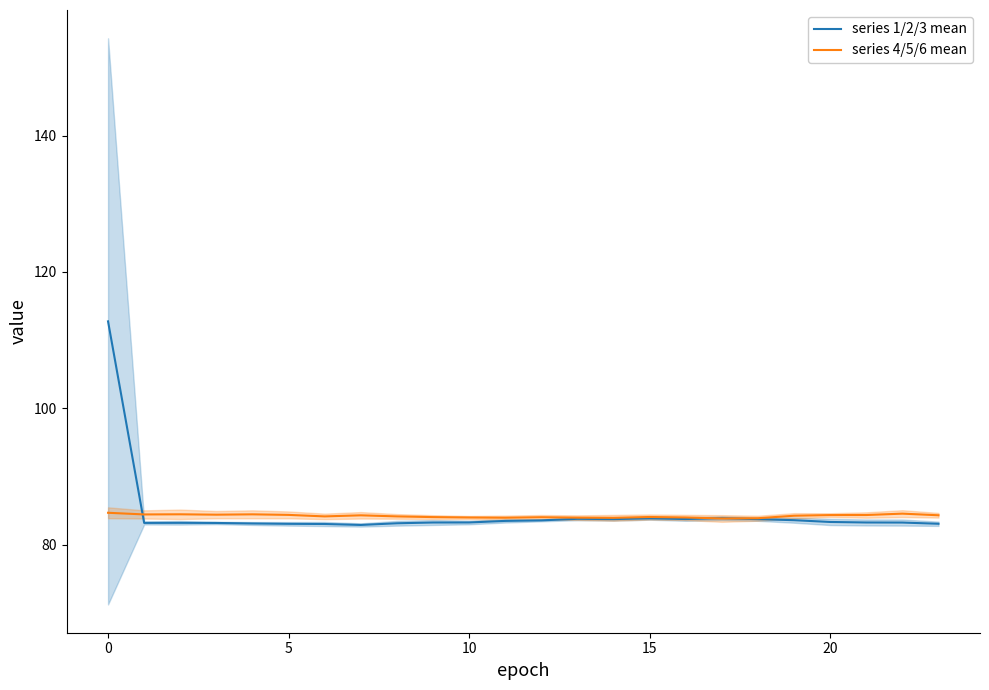

The series 4/5/6 mean series shows 151.2 at 15. True or false?

False